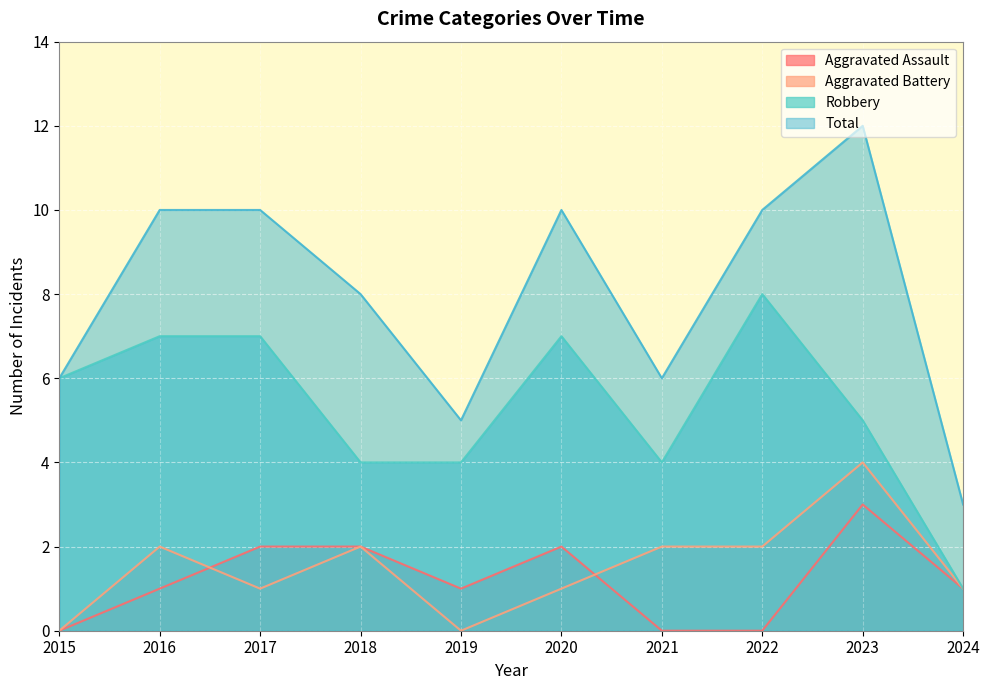

Reading left to right, what are all the values shown in this chart?

Aggravated Assault: 2015=0	2016=1	2017=2	2018=2	2019=1	2020=2	2021=0	2022=0	2023=3	2024=1
Aggravated Battery: 2015=0	2016=2	2017=1	2018=2	2019=0	2020=1	2021=2	2022=2	2023=4	2024=1
Robbery: 2015=6	2016=7	2017=7	2018=4	2019=4	2020=7	2021=4	2022=8	2023=5	2024=1
Total: 2015=6	2016=10	2017=10	2018=8	2019=5	2020=10	2021=6	2022=10	2023=12	2024=3